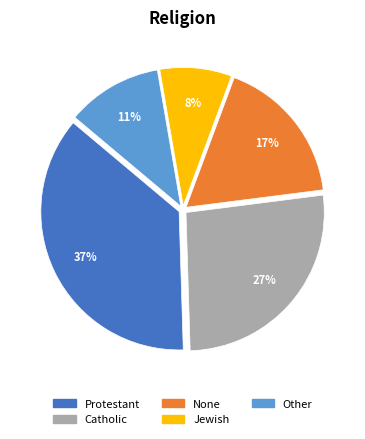

Does Protestant represent more than half of the total?

No